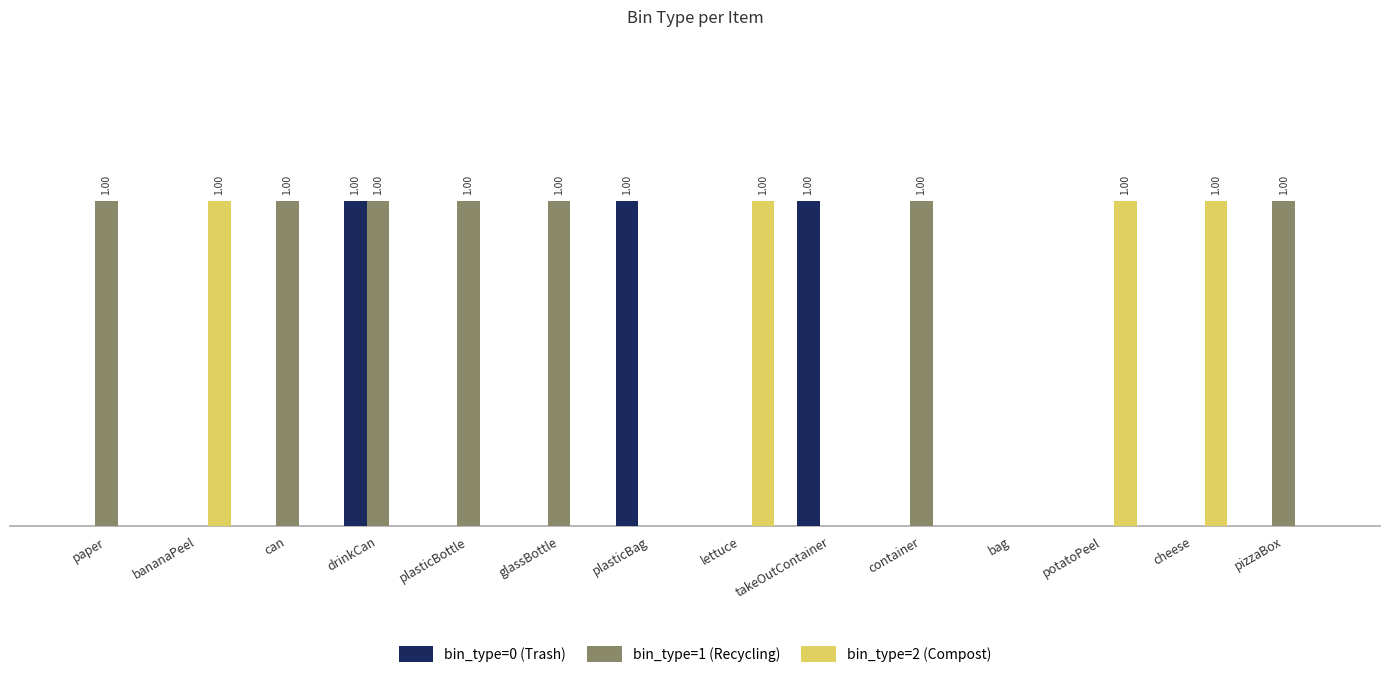

What are all the series names shown in the legend?

bin_type=0 (Trash), bin_type=1 (Recycling), bin_type=2 (Compost)